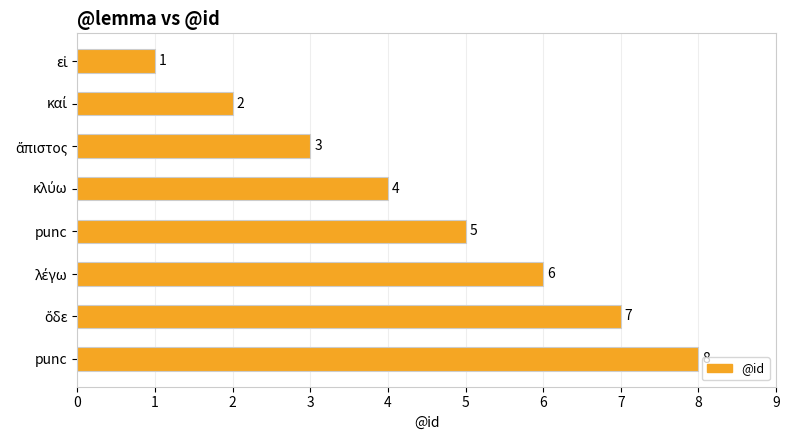

How many values are between 3 and 7?

5